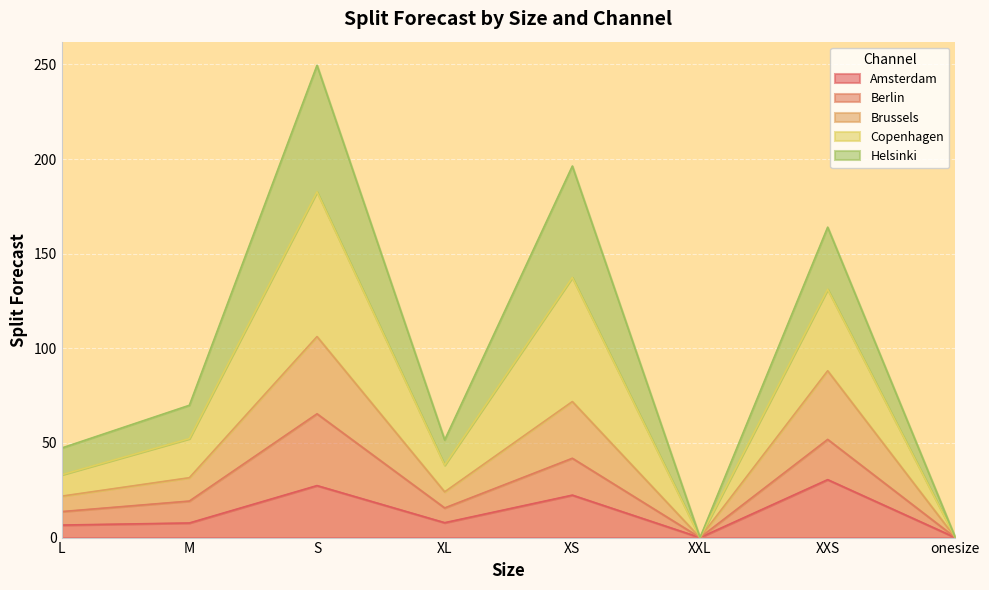

What is the value of the Brussels point at the 2nd from the left?

31.6